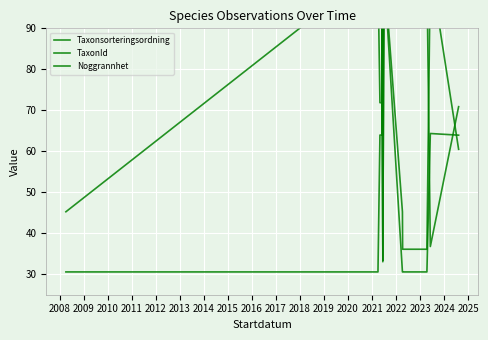

Which series has the largest total across all categories?

Taxonsorteringsordning